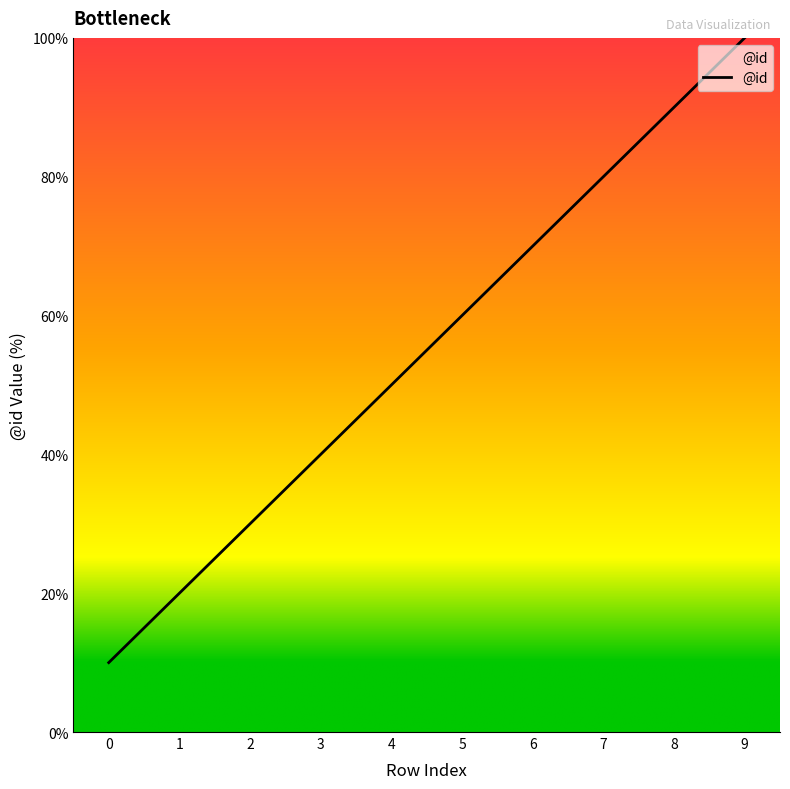

Read the value at 4.

50